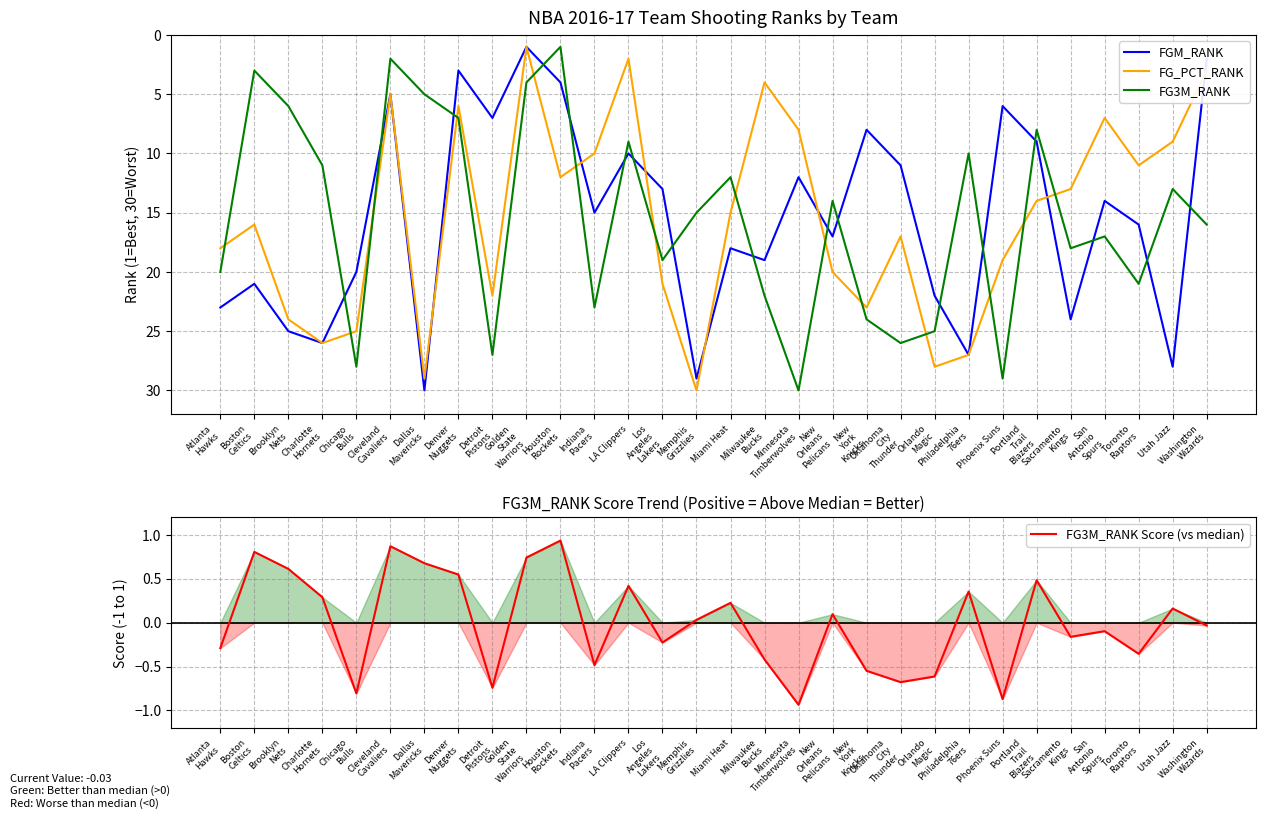

How many lines are shown in the chart?

4